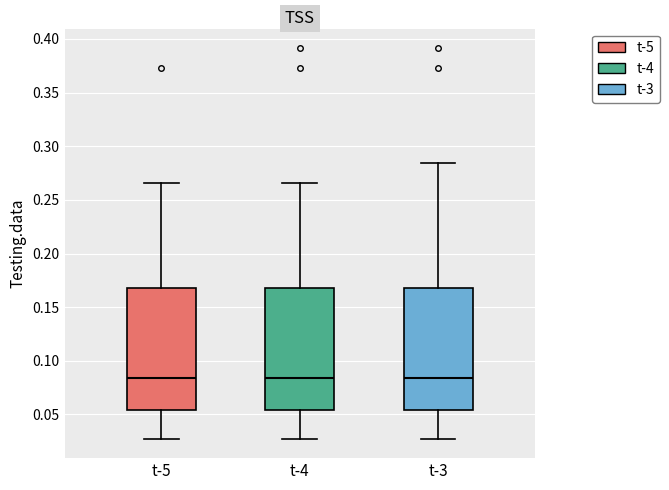

Reading left to right, transcribe this box plot: for each box, give where its median line is, the range the box spans, and where its two whiskers end, as read against the y-axis. The values are not printed on the chart, so give them approximately, as read against the axis.

t-5: median 0.085, box 0.055 to 0.165, whiskers 0.030 to 0.265
t-4: median 0.085, box 0.055 to 0.165, whiskers 0.030 to 0.265
t-3: median 0.085, box 0.055 to 0.165, whiskers 0.030 to 0.285